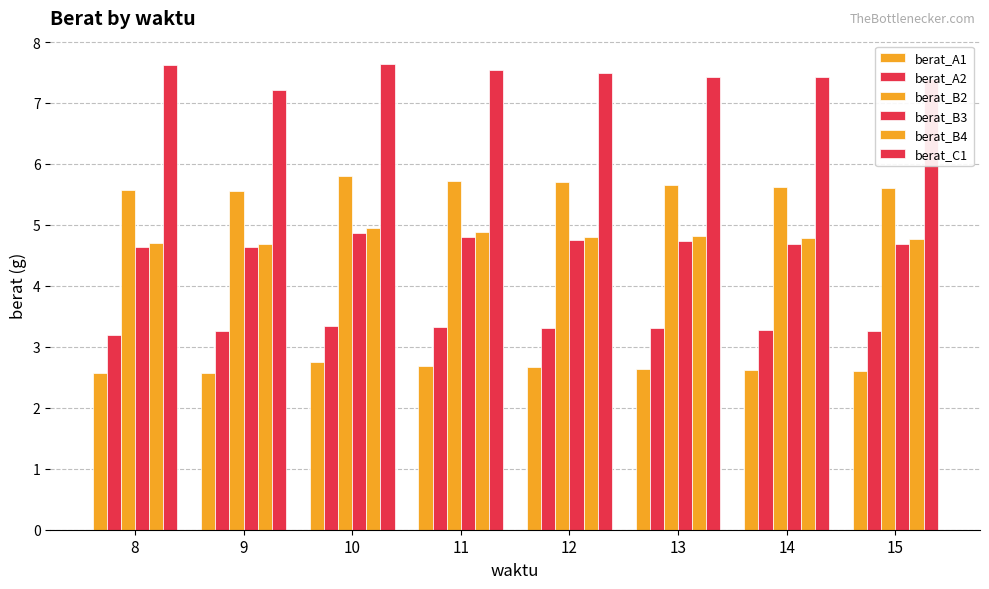

At which category is the sum across all series the highest?

10